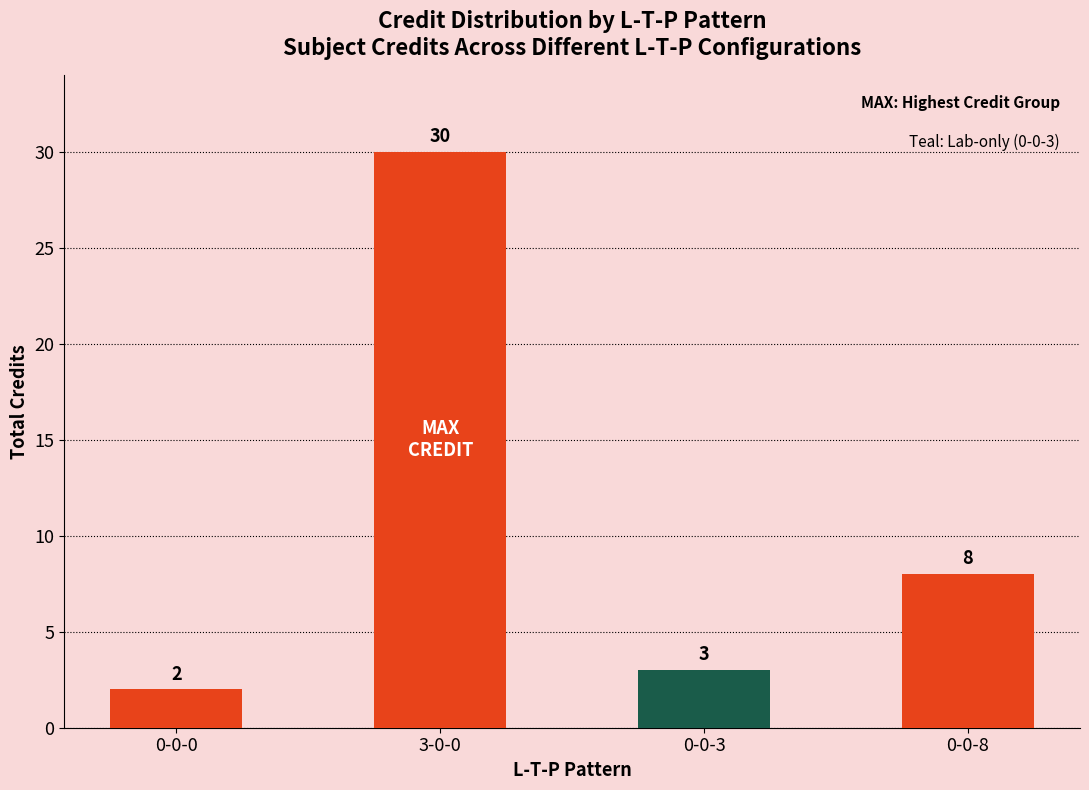

List the labels in order of value, smallest first.

0-0-0, 0-0-3, 0-0-8, 3-0-0